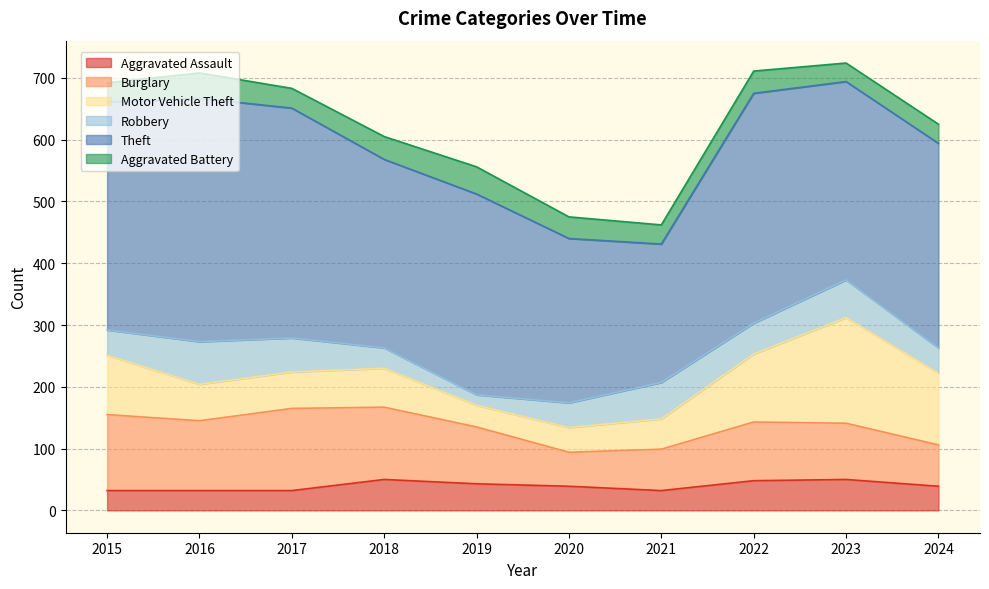

Which series has the widest spread of values?

Theft